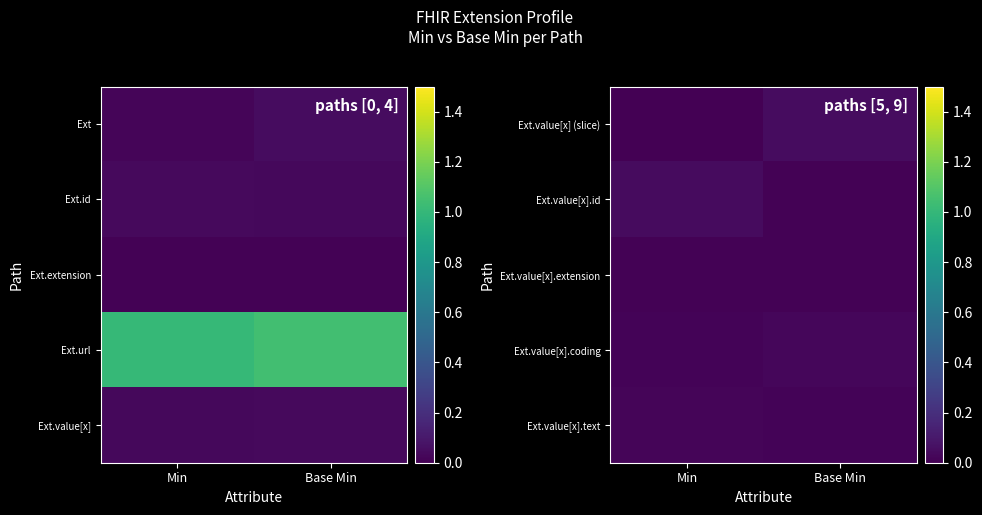

Is the value of Ext.value[x] (slice) at Base Min greater than the value of Ext.value[x].text at Base Min?

Yes